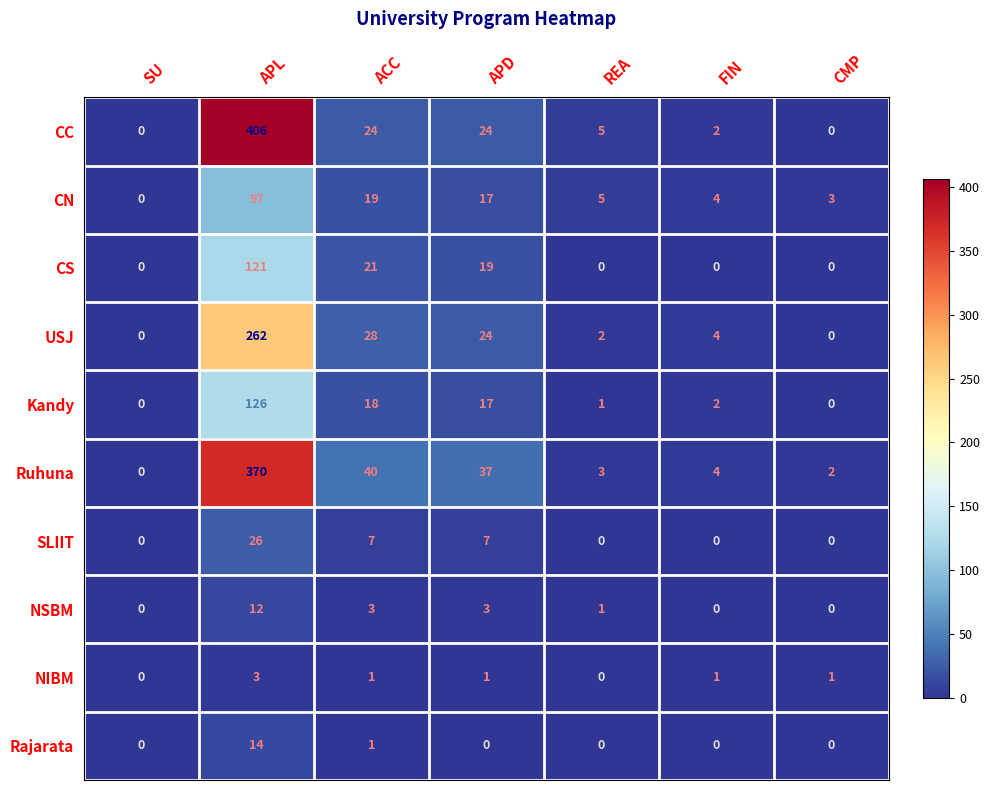

Which series has the widest spread of values?

CC